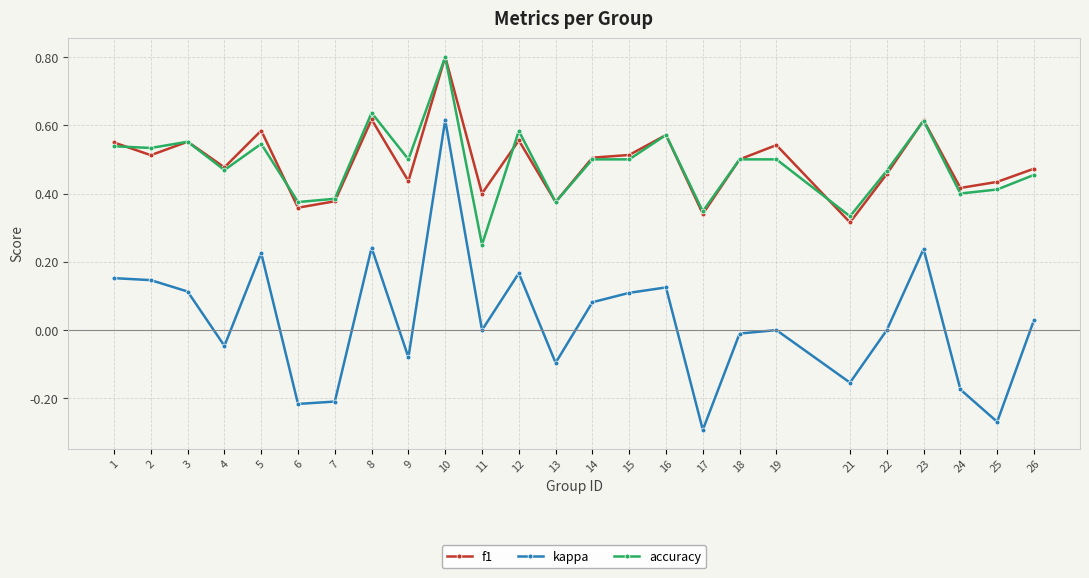

The f1 series shows 0.3 at 26. True or false?

False